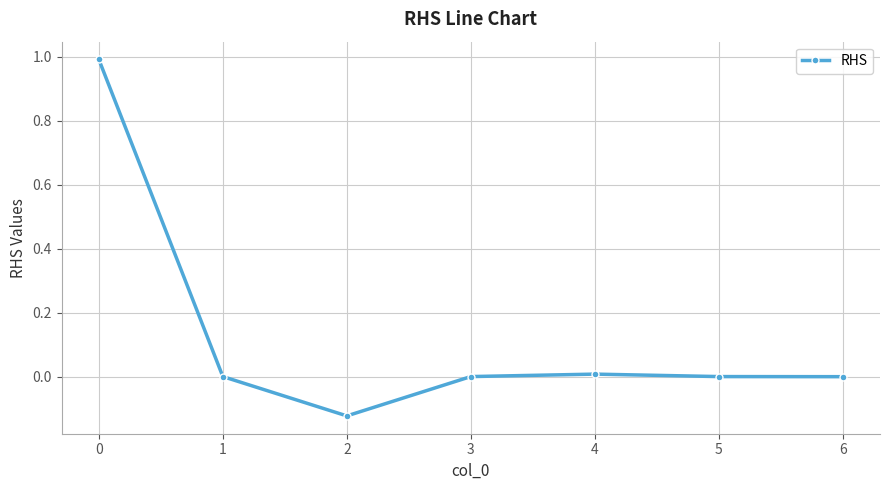

What is the sum of all values?

0.9